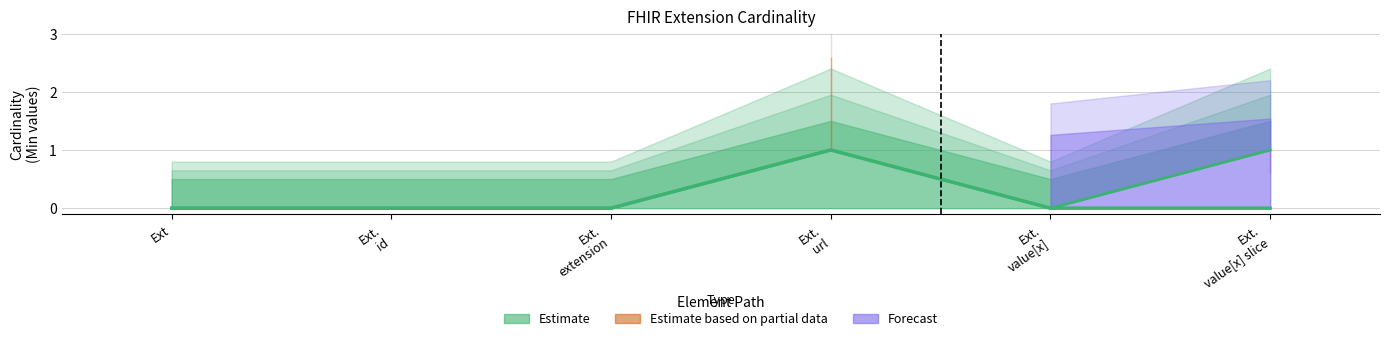

How many lines are shown in the chart?

2